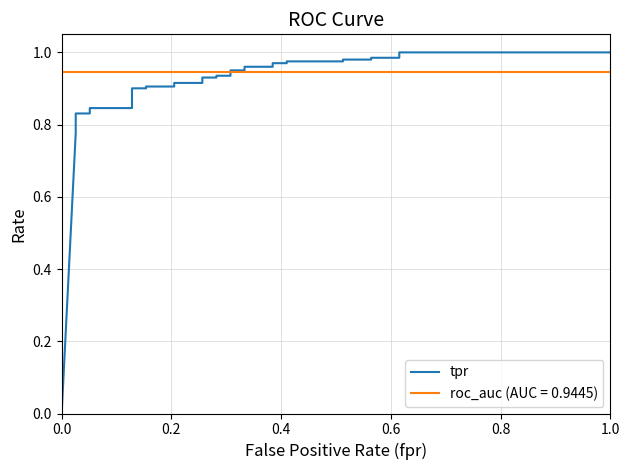

Does the chart display data point markers on the line(s)?

No